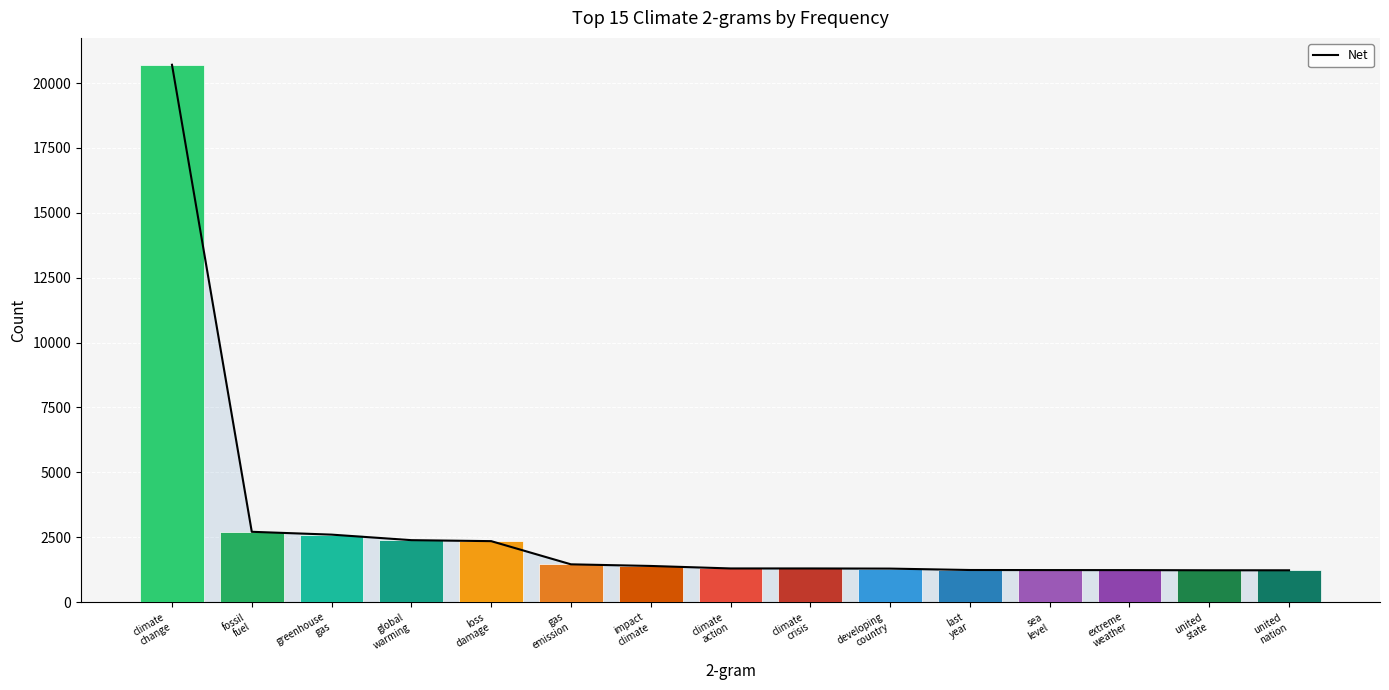

Rank the categories by value from lowest to highest.

united
nation, united
state, extreme
weather, sea
level, last
year, developing
country, climate
action, climate
crisis, impact
climate, gas
emission, loss
damage, global
warming, greenhouse
gas, fossil
fuel, climate
change